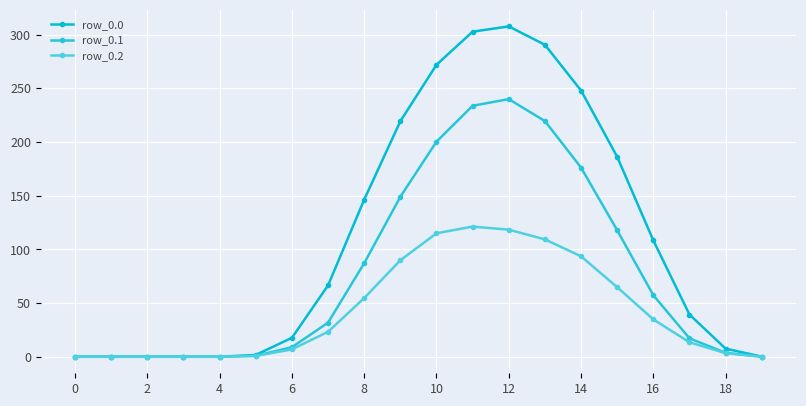

How many lines are shown in the chart?

3